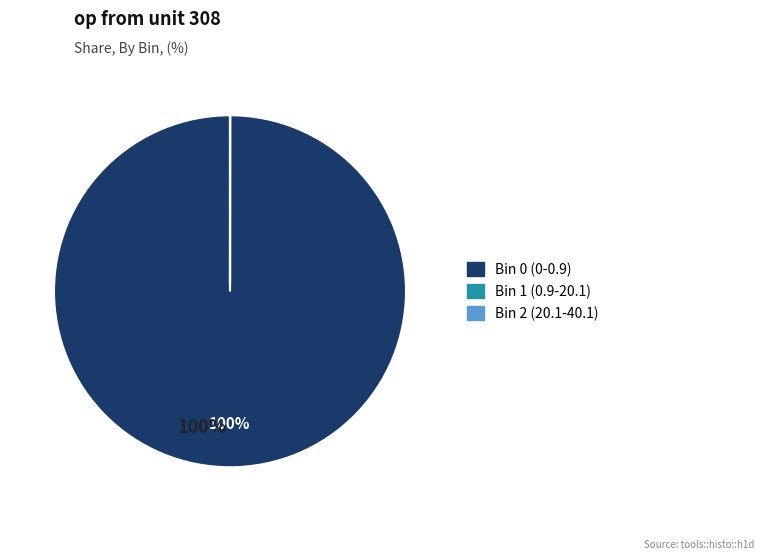

The Bin 0 (0-0.9) slice represents 100% of the pie. True or false?

True